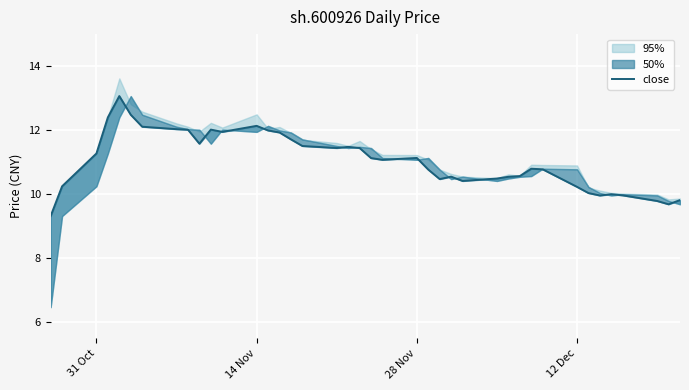

Is this an area chart (filled region under the line)?

No